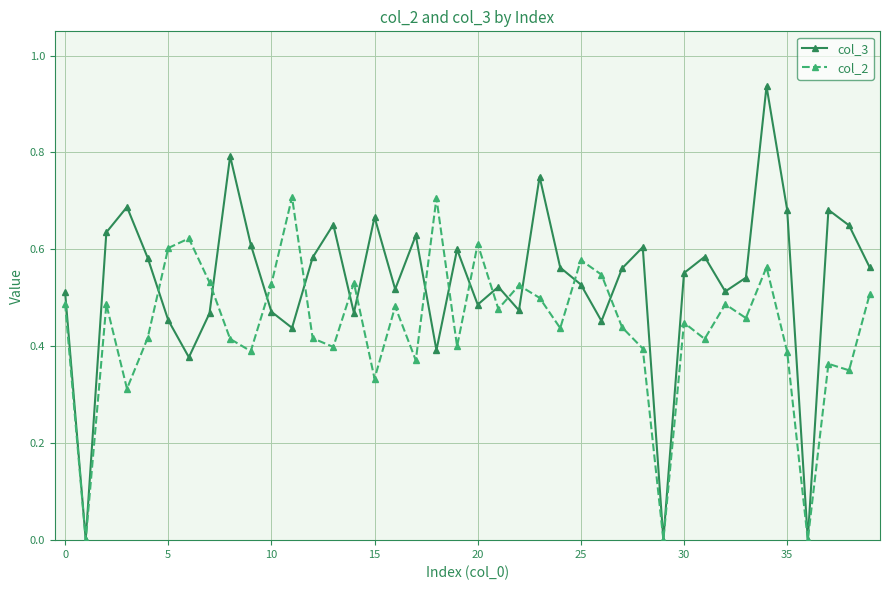

Which series has the largest total across all categories?

col_3